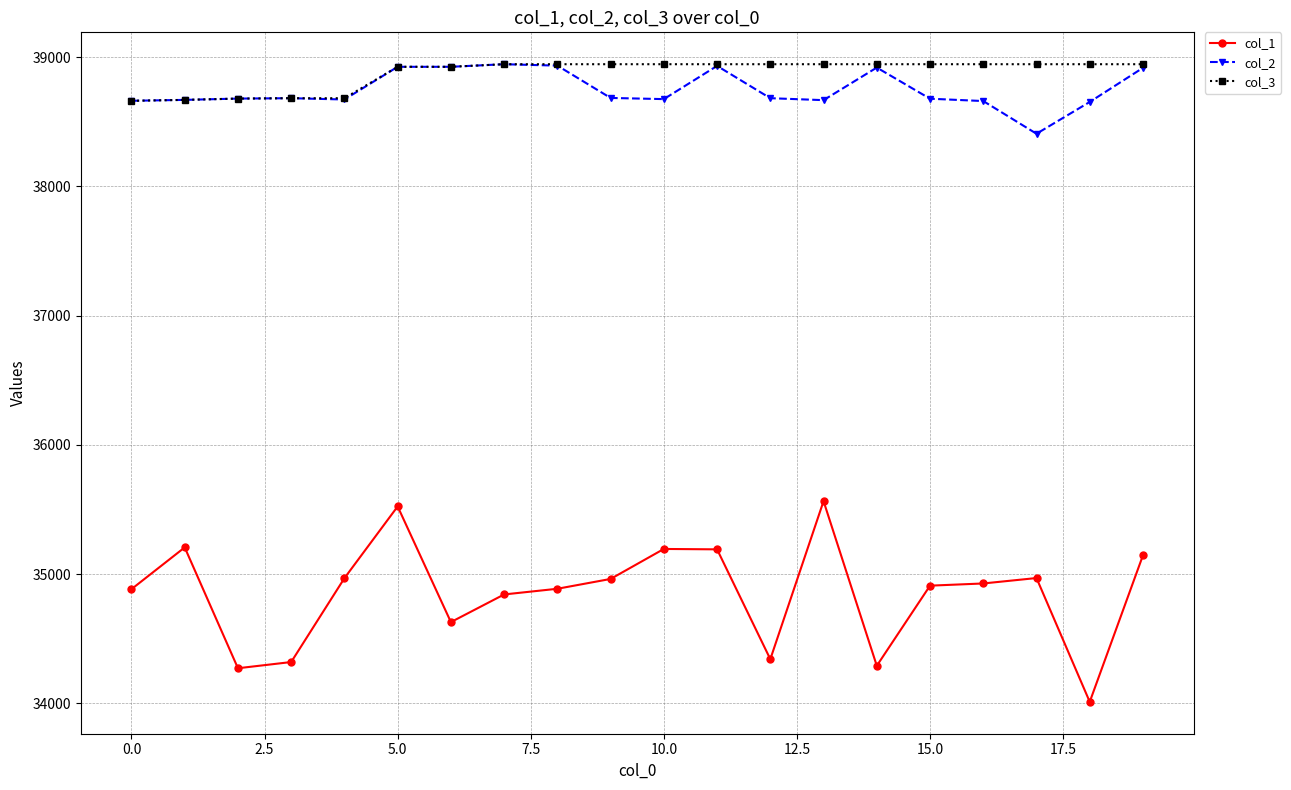

True or false: col_2 and col_1 cross at least once.

False